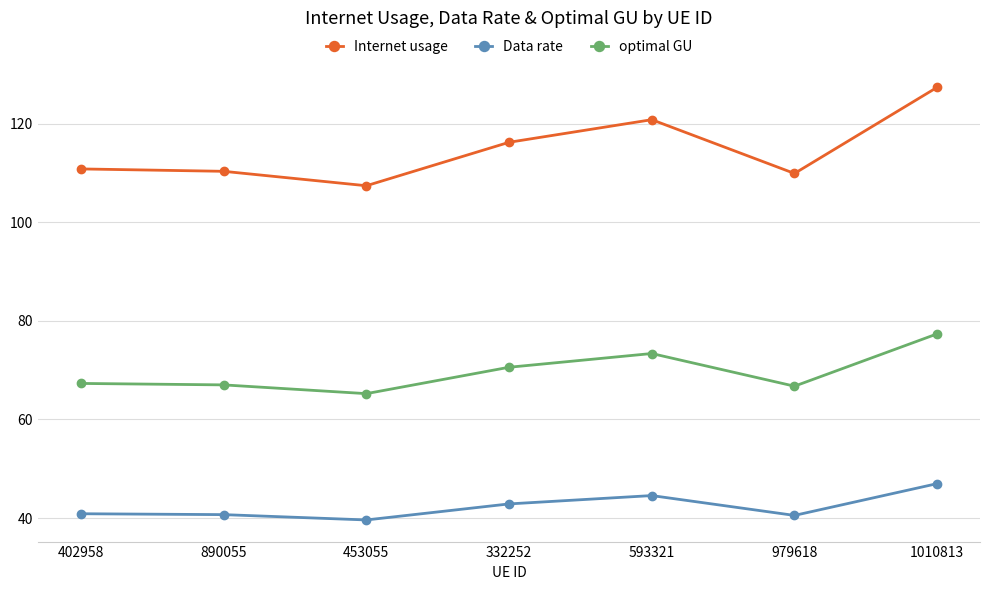

In Internet usage, how many points are lower than both neighbors (excluding endpoints)?

2